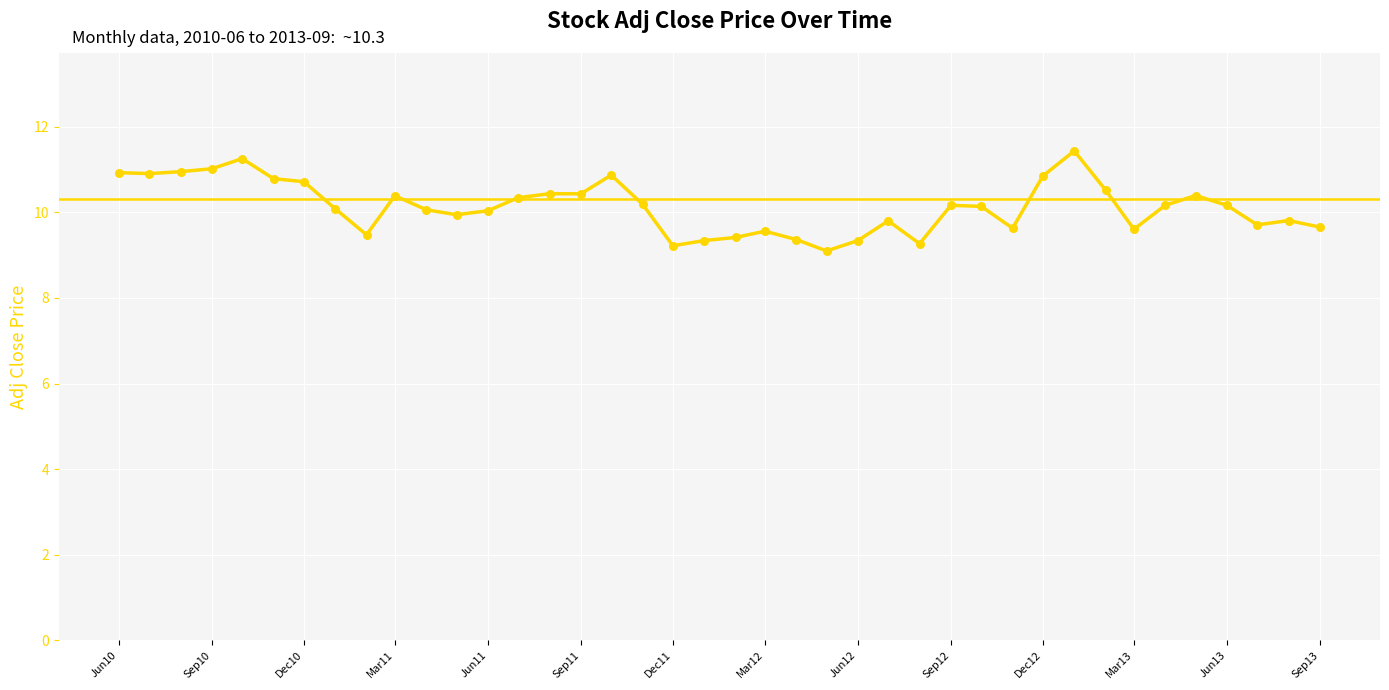

What is the smallest value displayed?

9.1